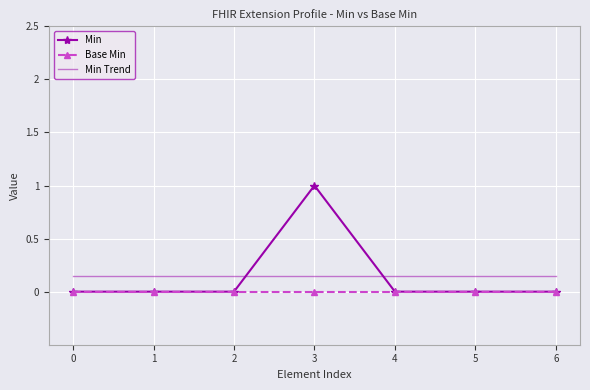

What are all the series names shown in the legend?

Min, Base Min, Min Trend